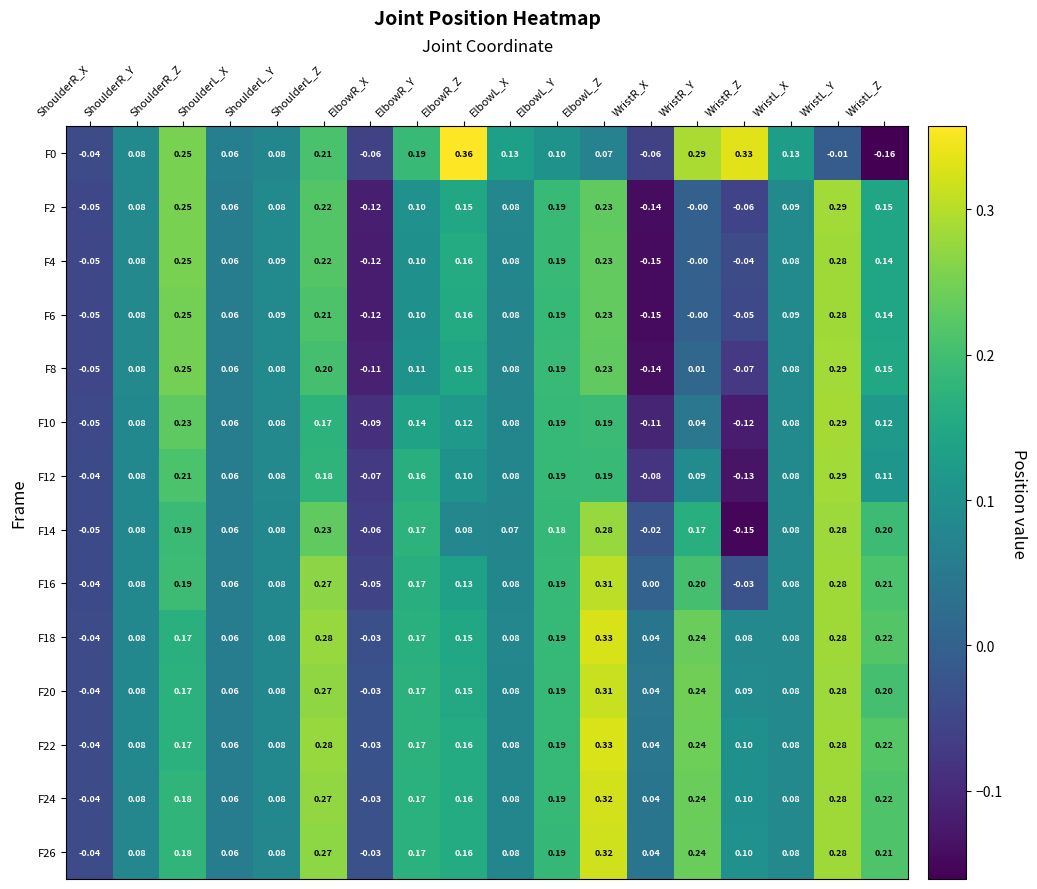

At which label is F4 closest to 0?

WristR_Y